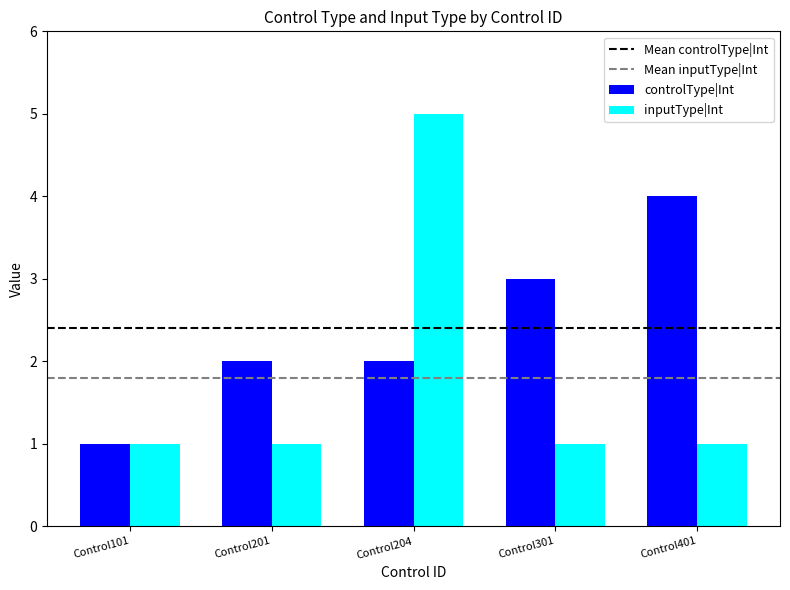

Count the number of data series in this chart.

2